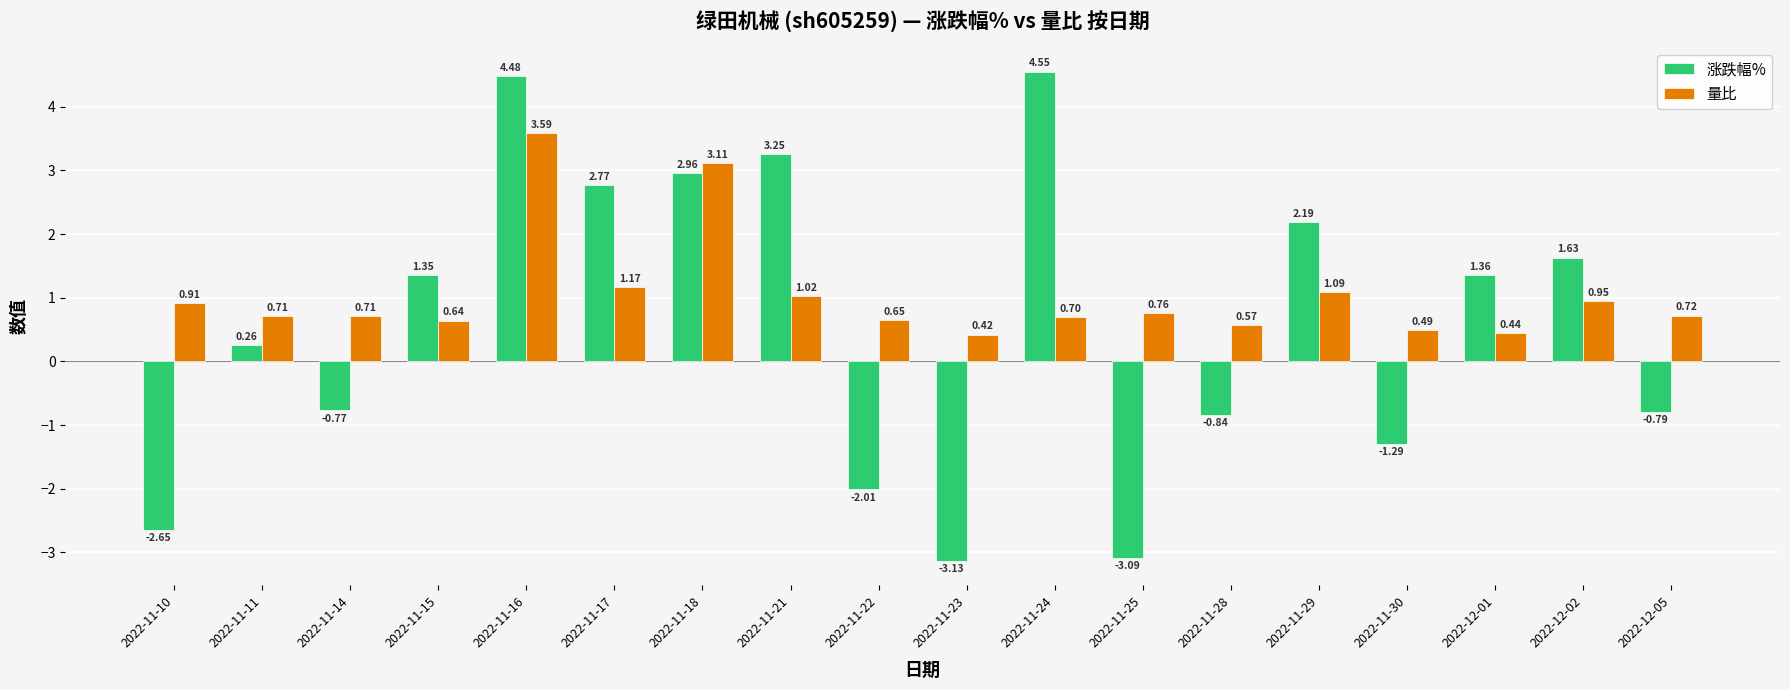

What is the sum of all 涨跌幅% values?

10.2